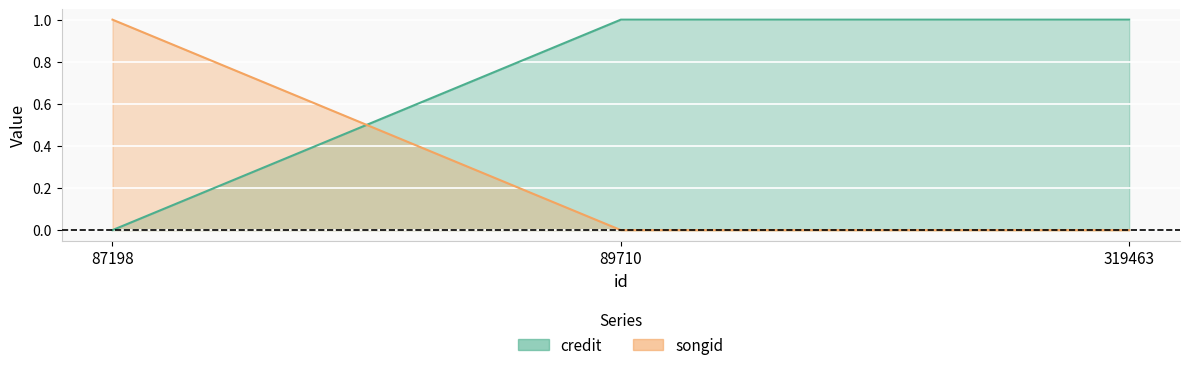

At which label is credit closest to 0?

87198